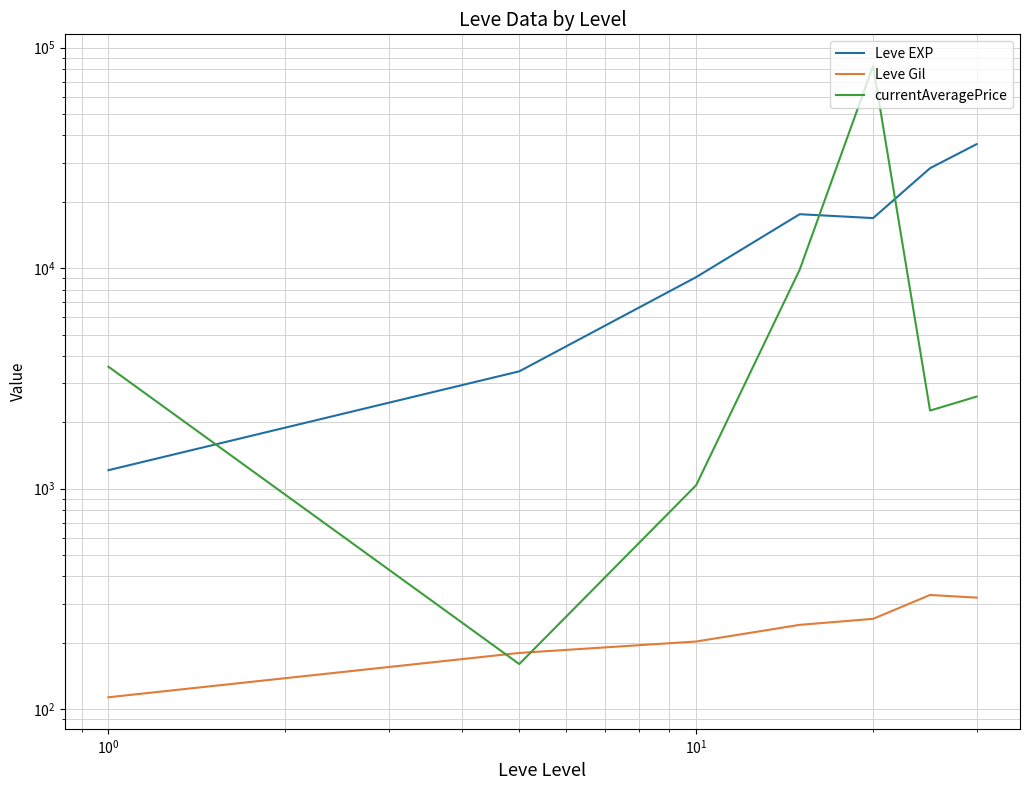

The value of Leve Gil at $\mathdefault{10^{2}}$ is 426.4. True or false?

False